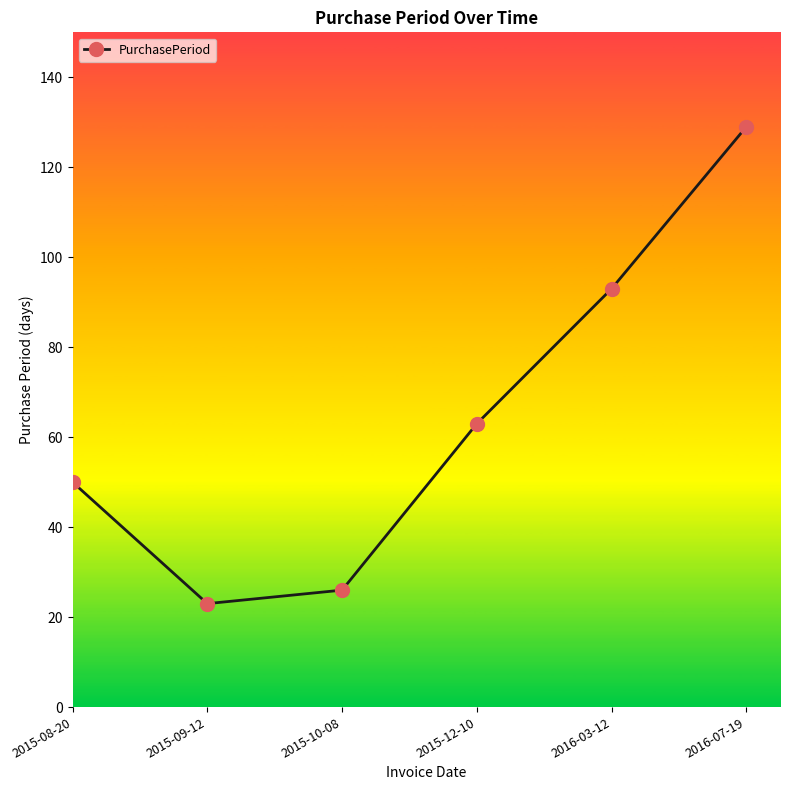

Reading left to right, list all the values displayed in this chart.

2015-08-20=50	2015-09-12=23	2015-10-08=26	2015-12-10=63	2016-03-12=93	2016-07-19=129